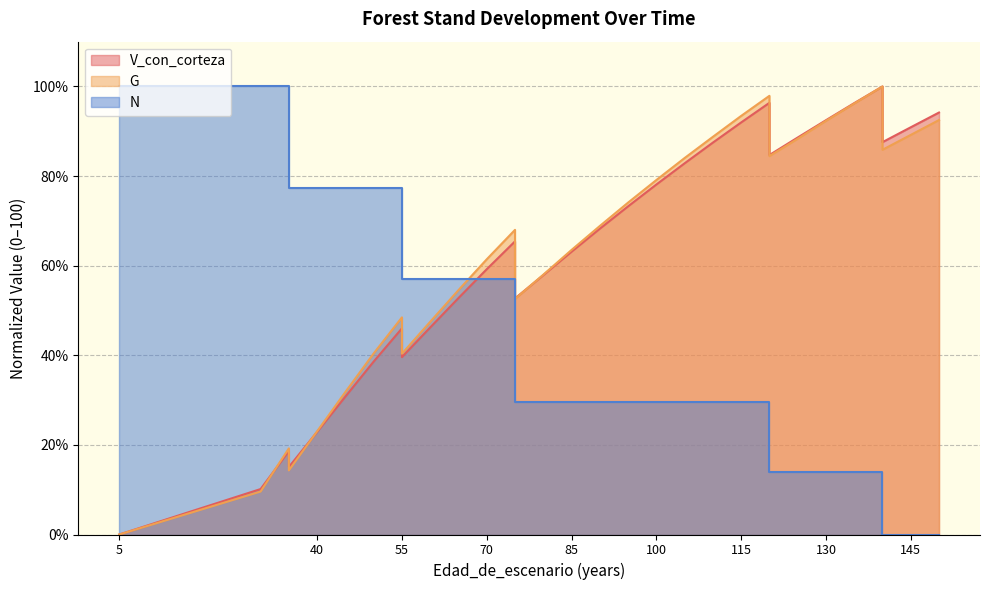

True or false: V_con_corteza has a value of 170.2 at 135.

False